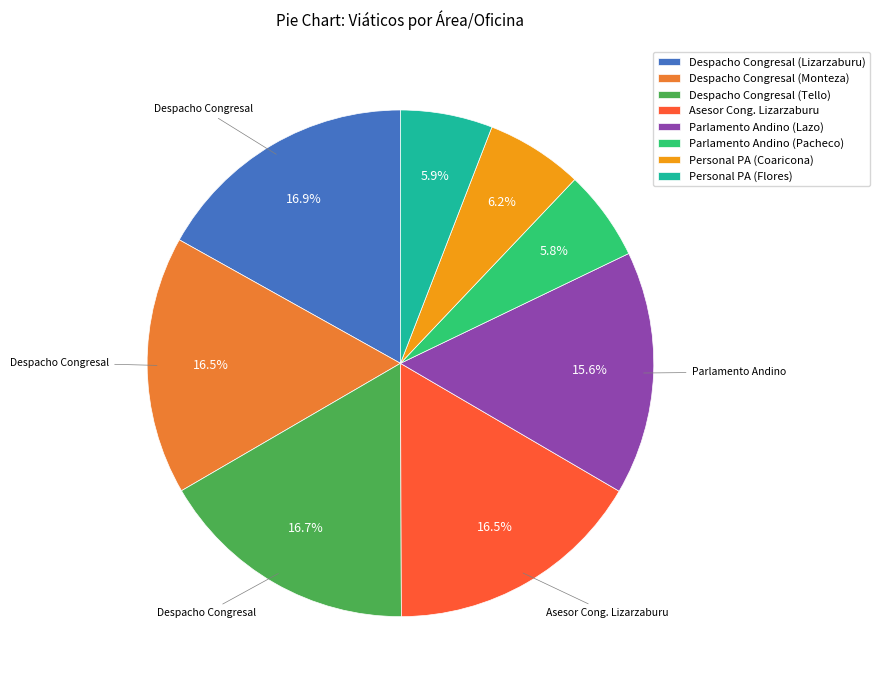

Between Parlamento Andino (Lazo) and Despacho Congresal (Tello), which is larger?

Despacho Congresal (Tello)